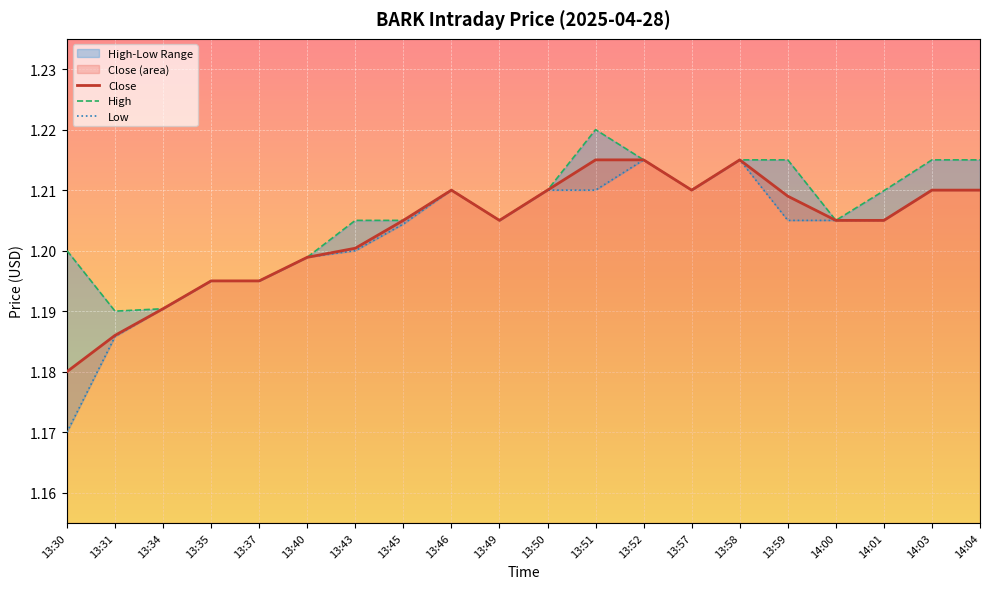

Rank the series by their average value, from highest to lowest.

High, Close, Low